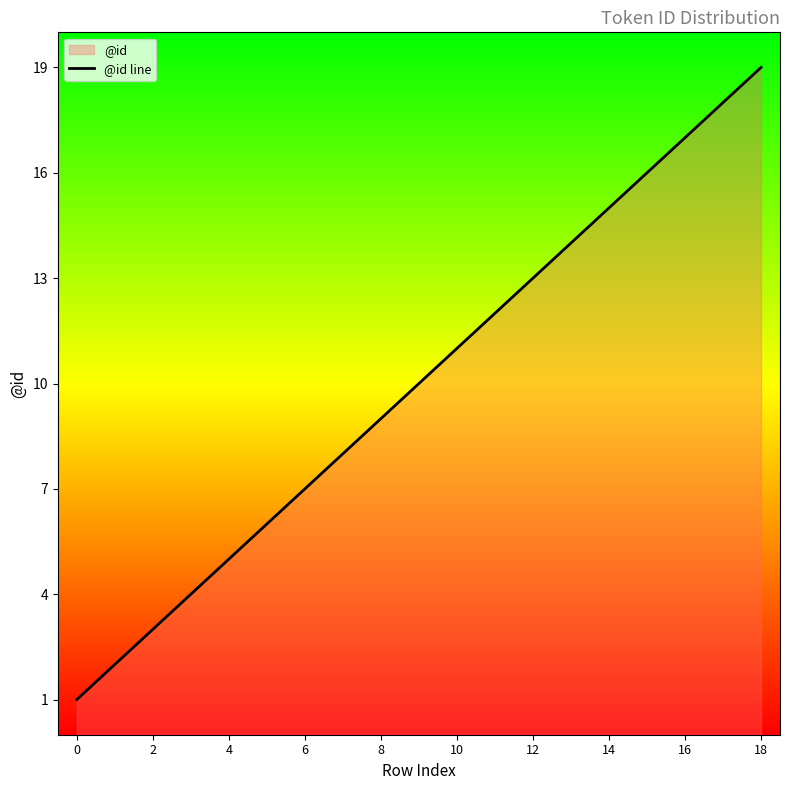

Count the number of categories in the chart.

19